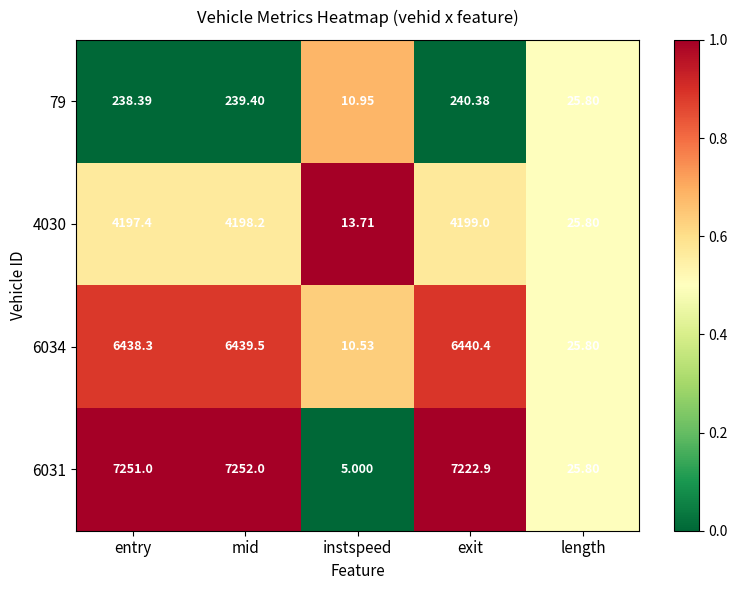

Which series has the widest spread of values?

6031